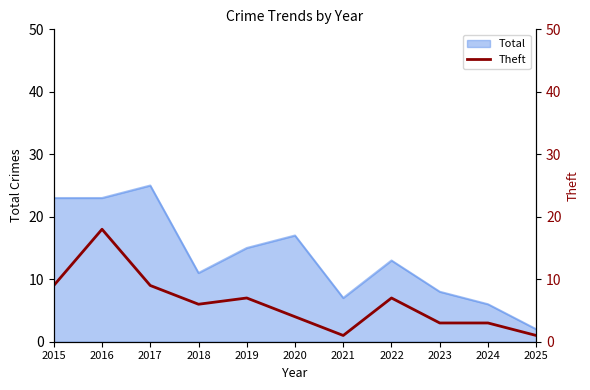

Does the chart display data point markers on the line(s)?

No